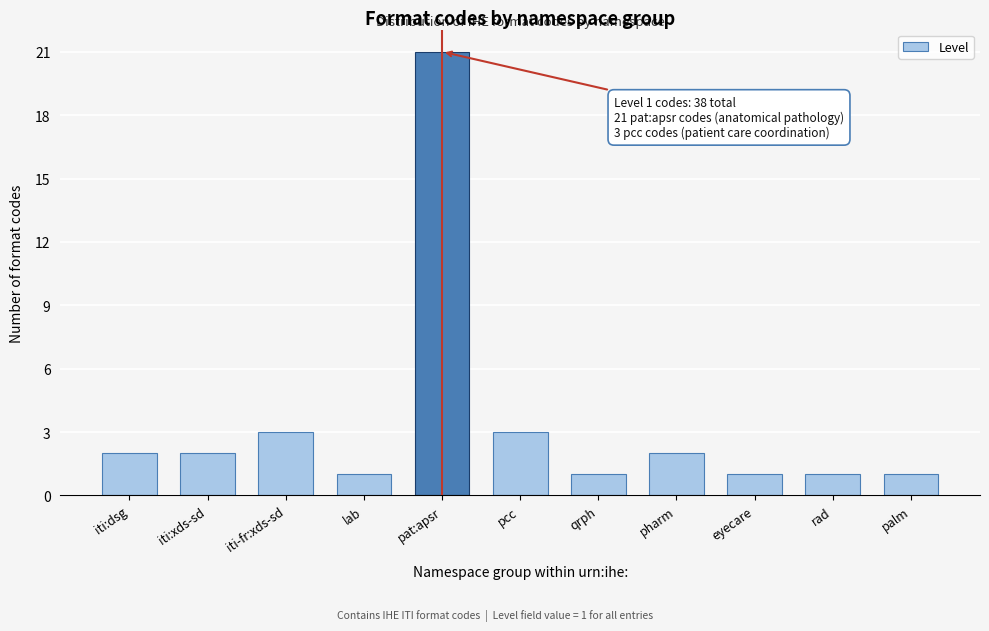

Reading left to right, extract all data points from this chart.

2	2	3	1	21	3	1	2	1	1	1